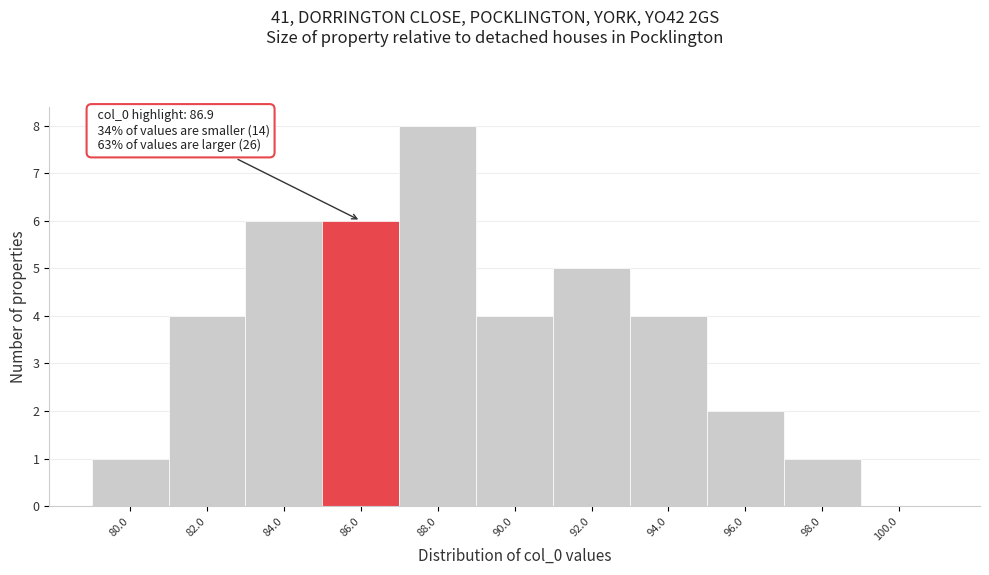

Reading right to left, what are all the values shown in this chart?

100.0=0	98.0=1	96.0=2	94.0=4	92.0=5	90.0=4	88.0=8	86.0=6	84.0=6	82.0=4	80.0=1